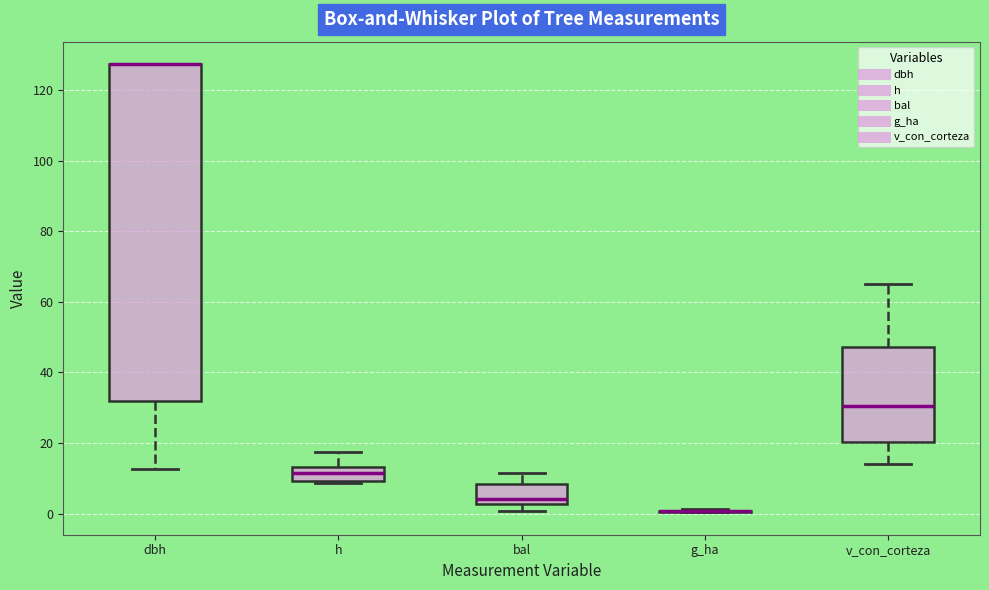

Reading left to right, transcribe this box plot: for each box, give where its median line is, the range the box spans, and where its two whiskers end, as read against the y-axis. The values are not printed on the chart, so give them approximately, as read against the axis.

dbh: median 128 (drawn on the box's upper edge), box 32 to 128, whiskers 12 to 128
h: median 12, box 10 to 14, whiskers 8 to 18
bal: median 4, box 2 to 8, whiskers 0 to 12
g_ha: box collapsed to a line at 0, whiskers 0 to 2
v_con_corteza: median 30, box 20 to 48, whiskers 14 to 66